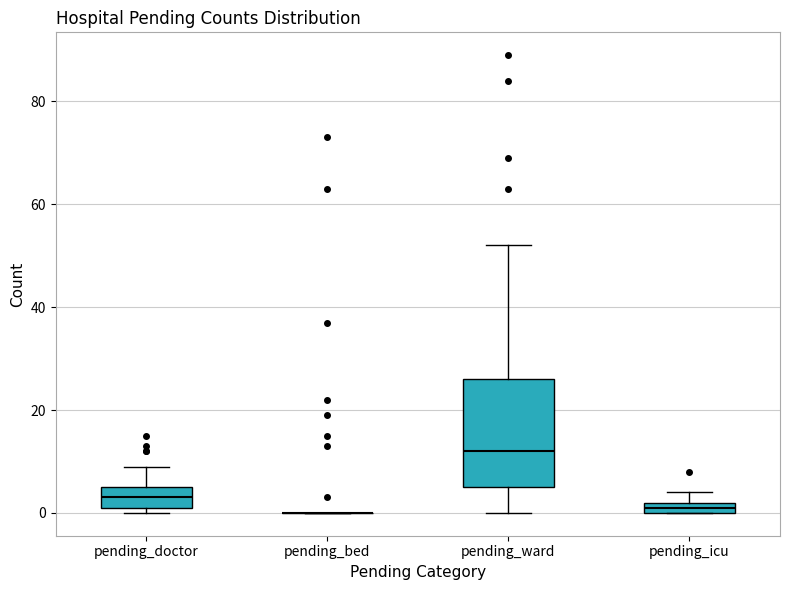

Where is the upper edge of the box for pending_icu on the y-axis? The values are not printed on the chart, so give them approximately, as read against the axis.

2